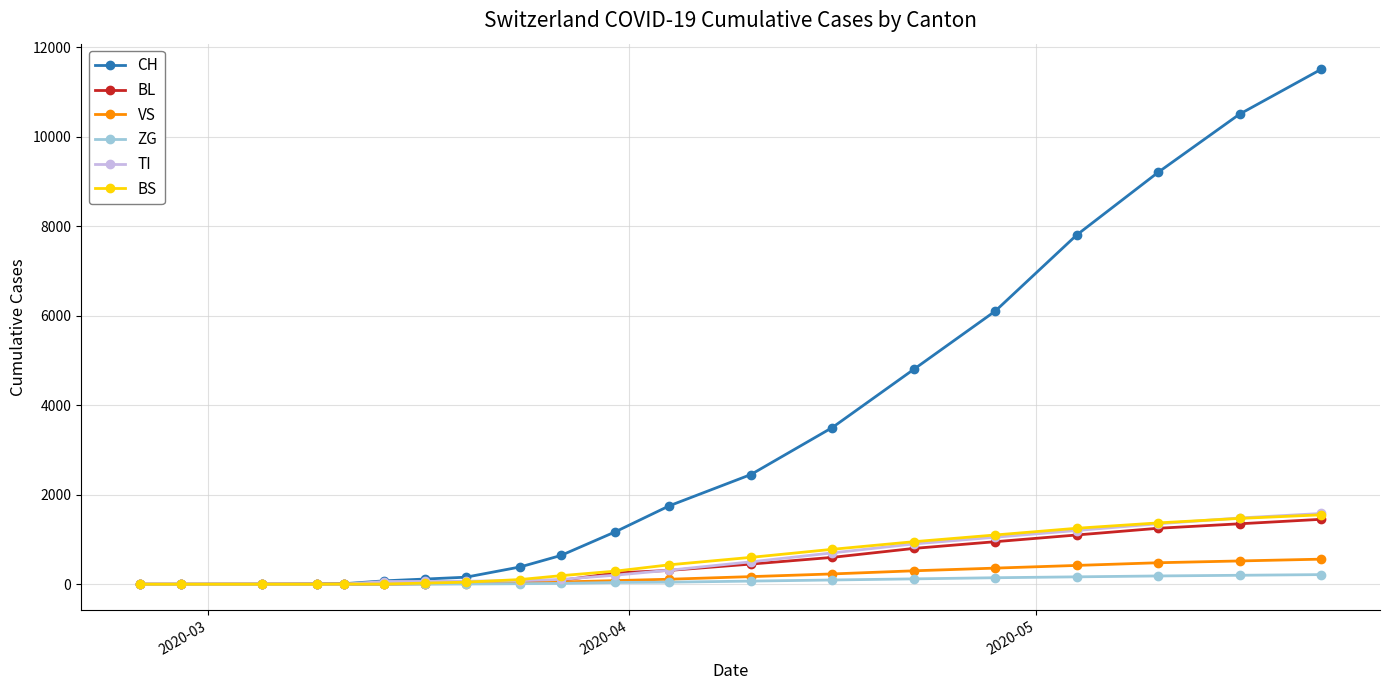

What is the greatest value displayed?

11500